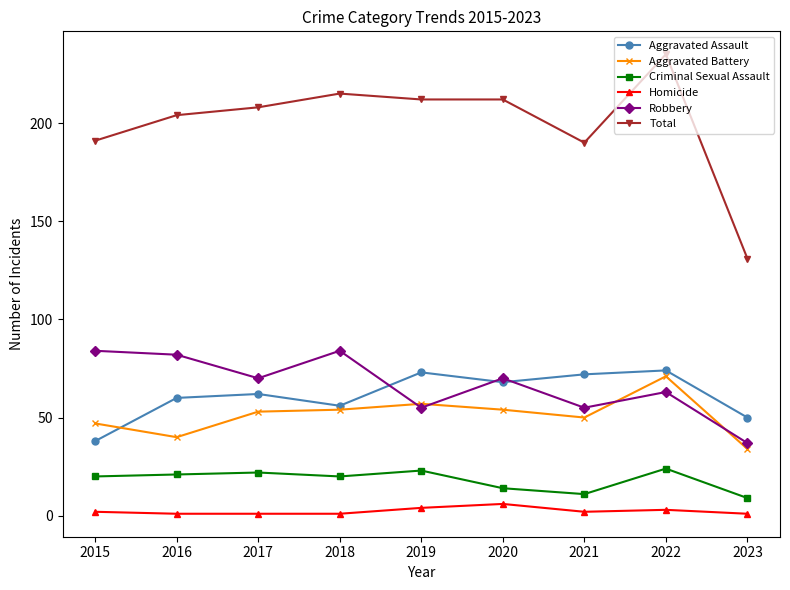

True or false: Aggravated Assault and Criminal Sexual Assault intersect in this chart.

False